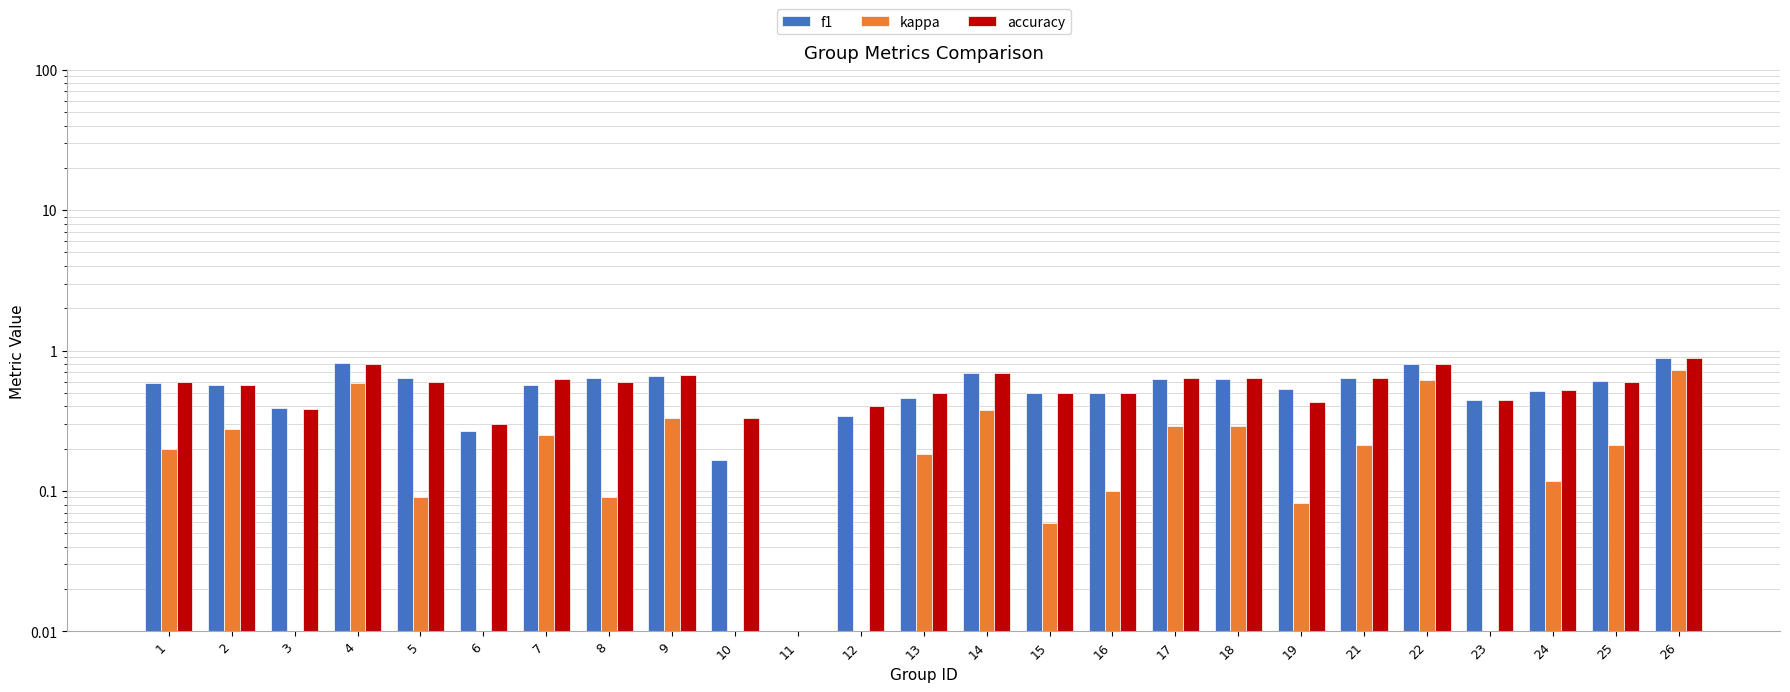

The accuracy series shows 0.1 at 10. True or false?

False